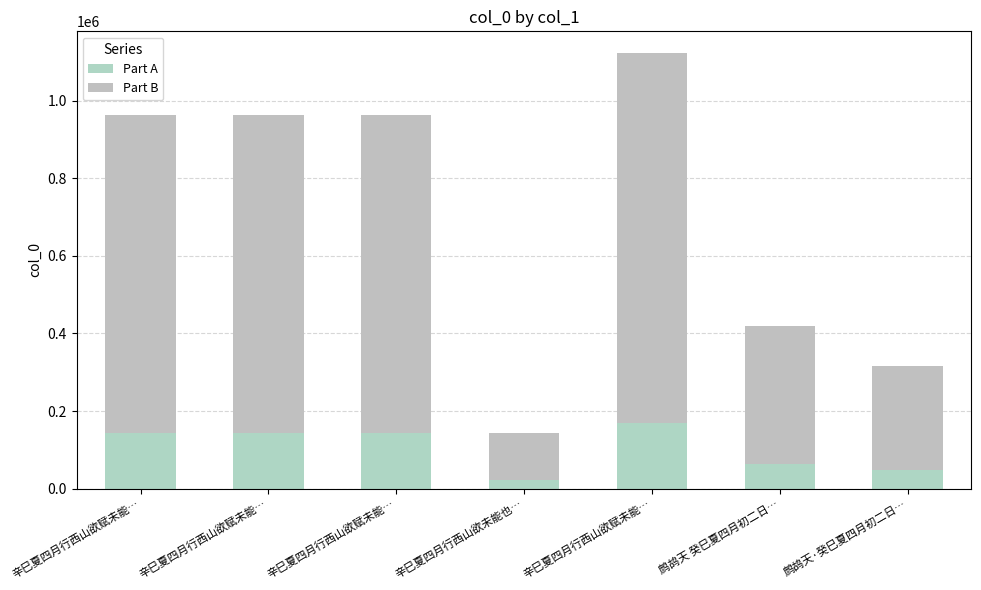

How many values in the Part A series are below 144589?

3